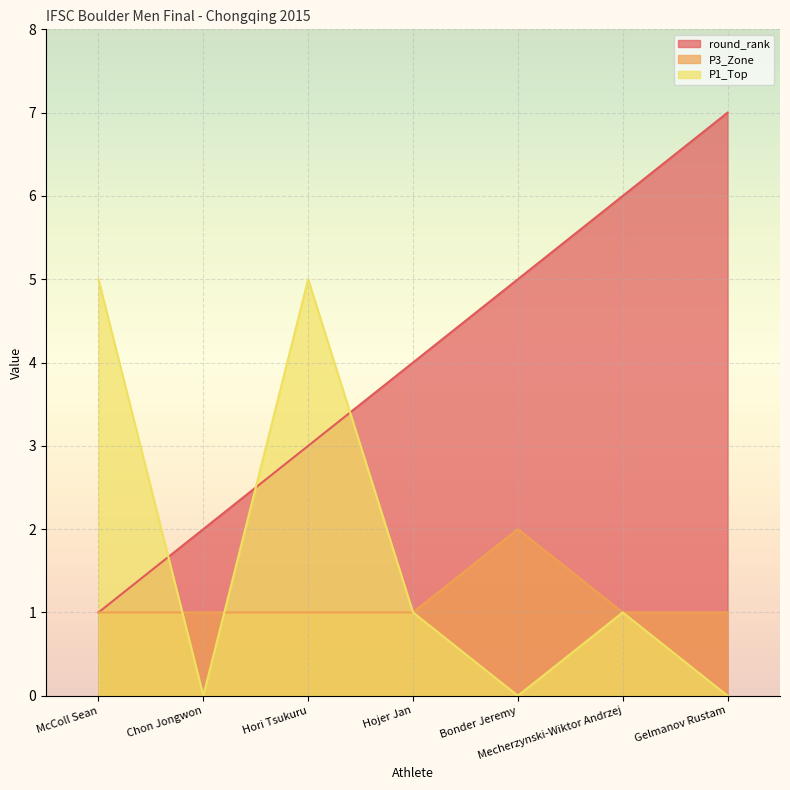

The value of P3_Zone at Hori Tsukuru is 1. True or false?

True